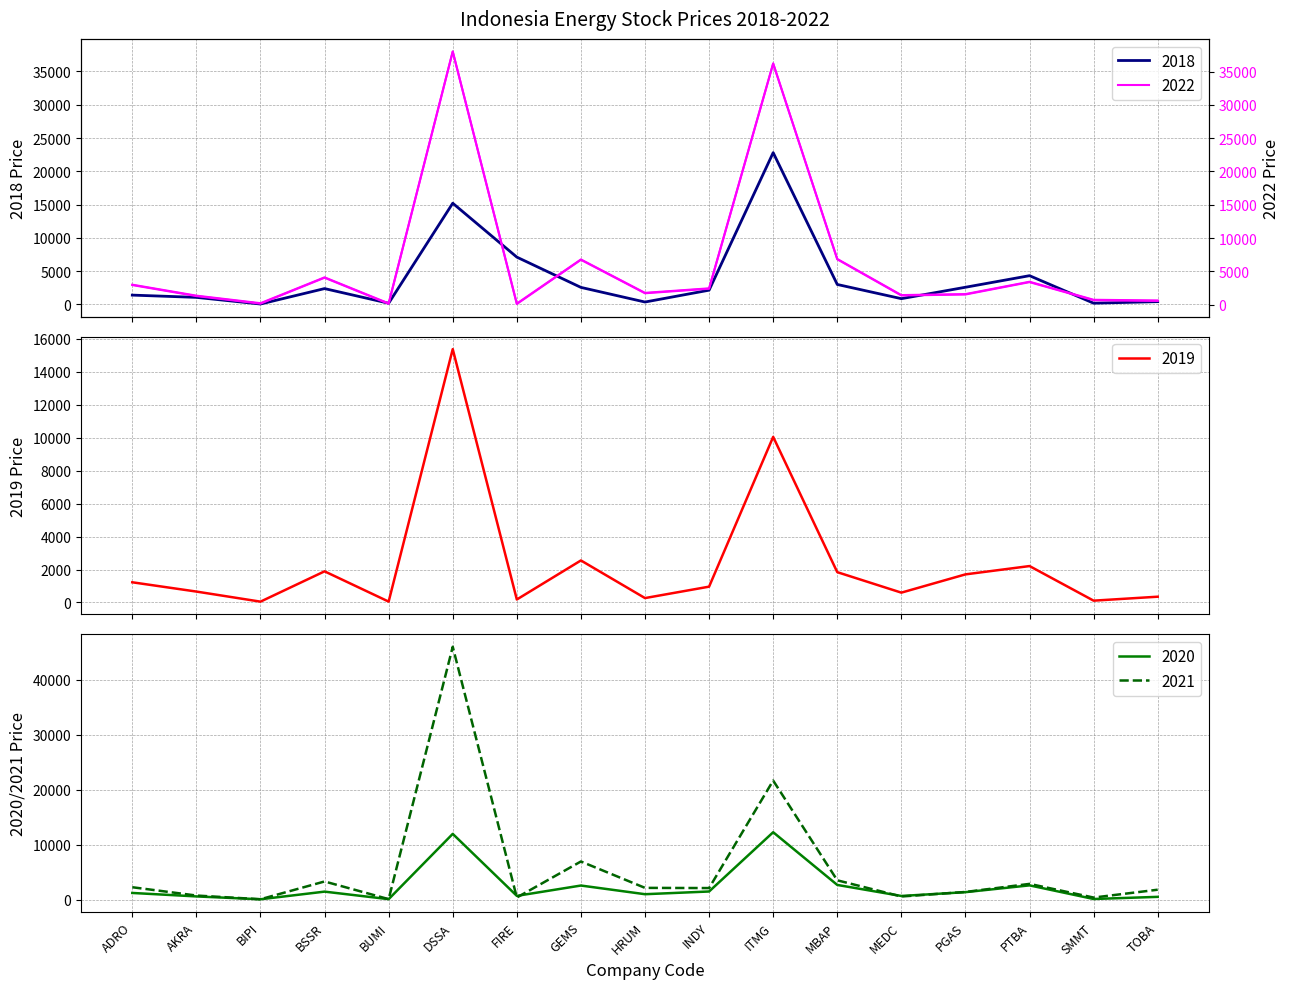

What is the approximate value of 2018 at MBAP?

2990.0